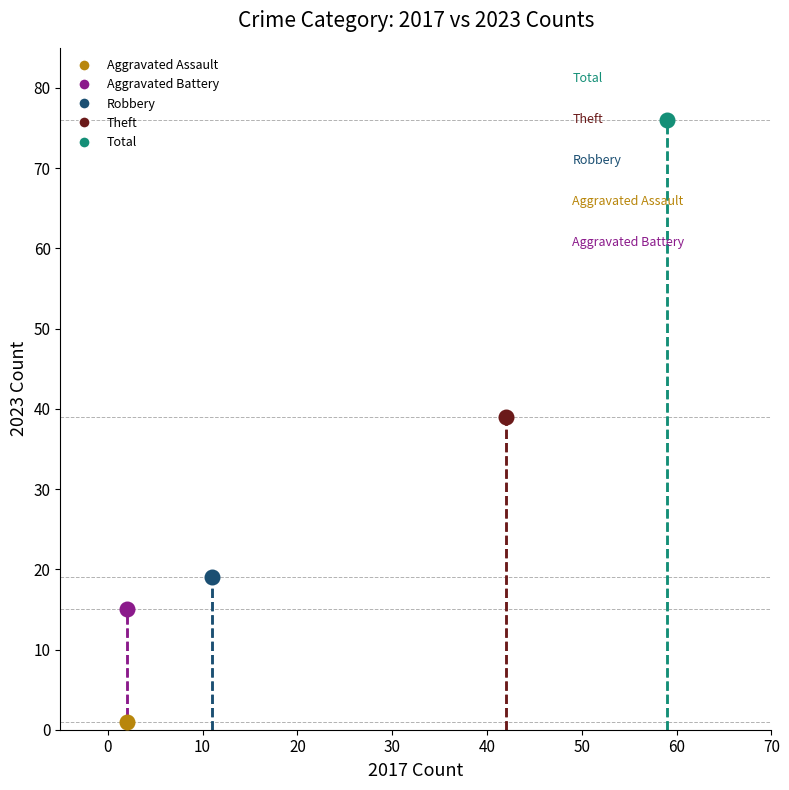

What are all the series names shown in the legend?

Aggravated Assault, Aggravated Battery, Robbery, Theft, Total